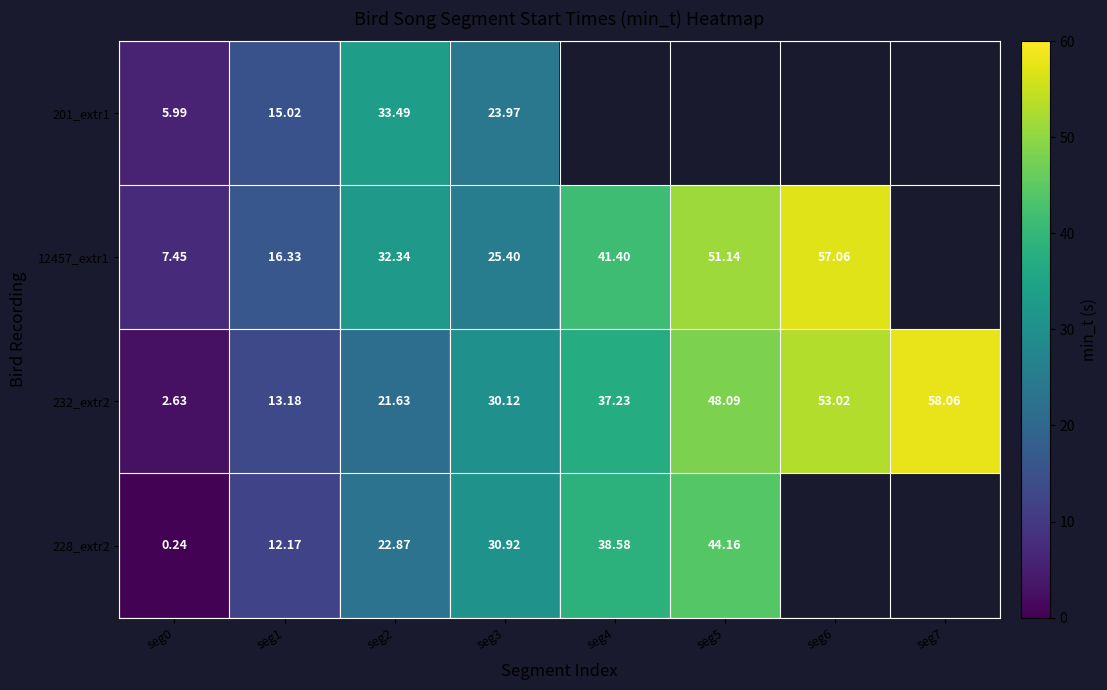

Is the value of 228_extr2 at seg2 greater than the value of 12457_extr1 at seg4?

No